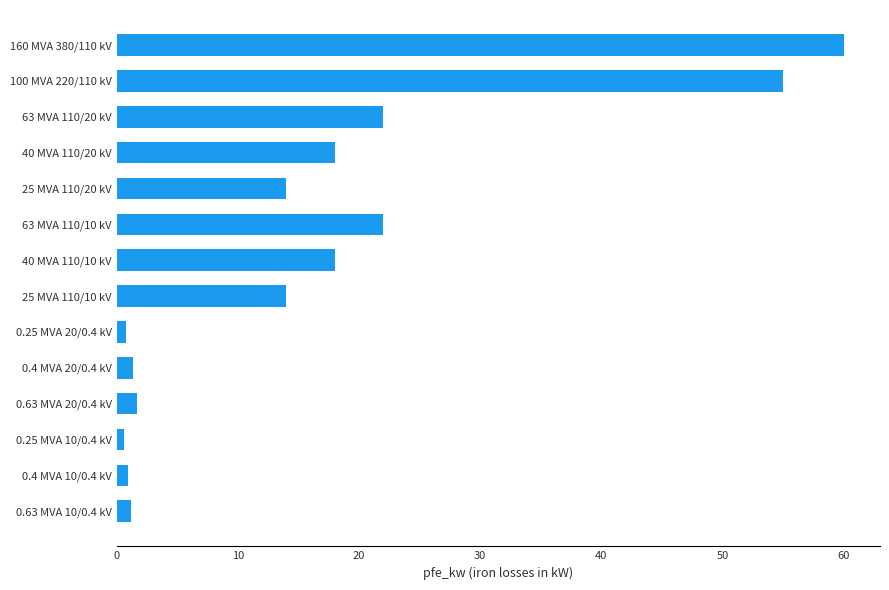

What is the sum of all values?

229.5